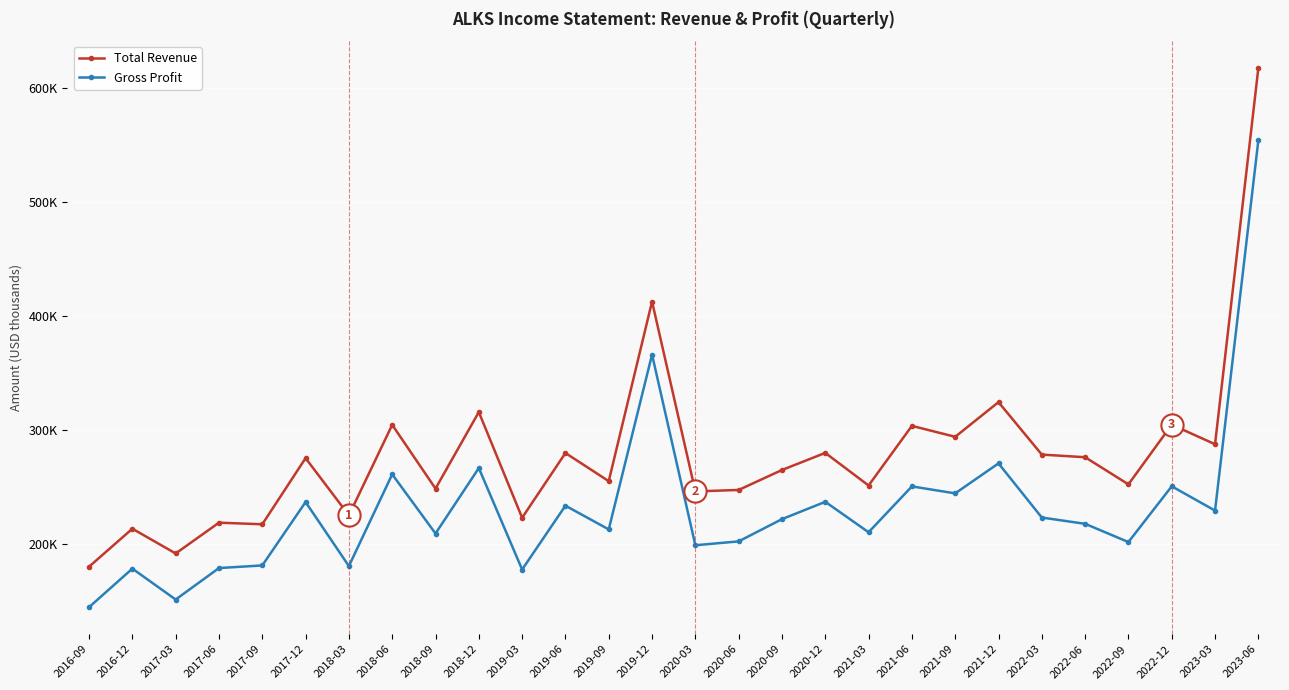

Is it true that Gross Profit equals 81714 at 2019-12?

False